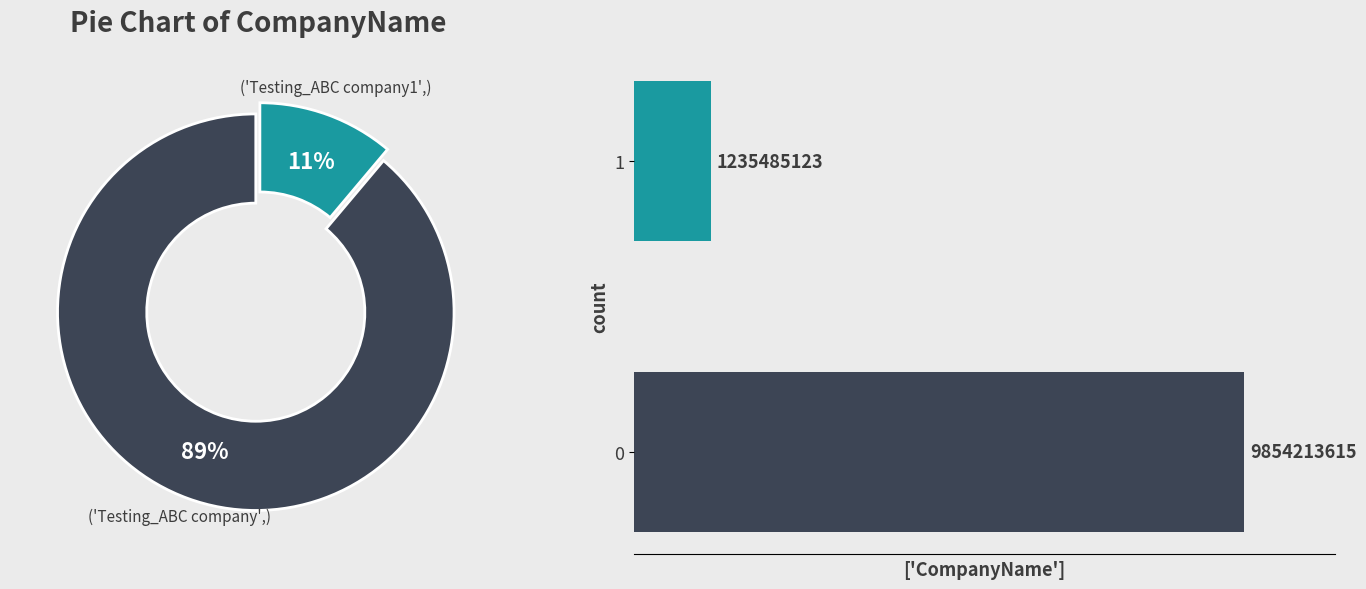

Is there any slice that represents more than half of the pie?

Yes